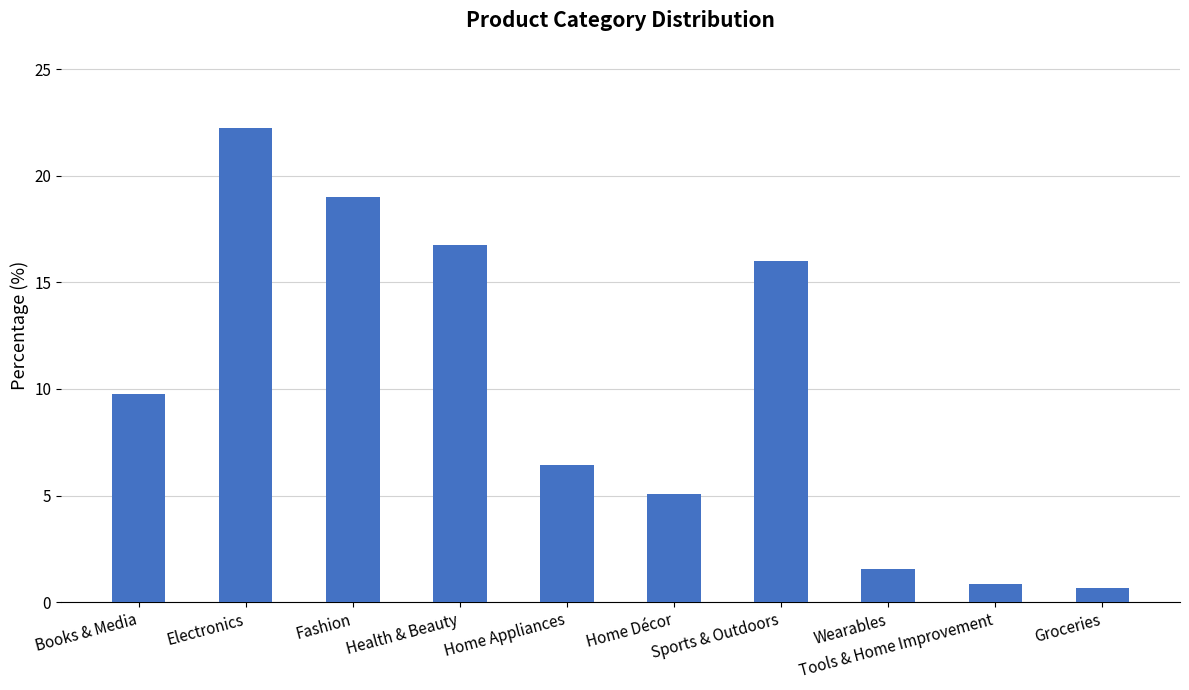

Which has a higher value, Sports & Outdoors or Tools & Home Improvement?

Sports & Outdoors